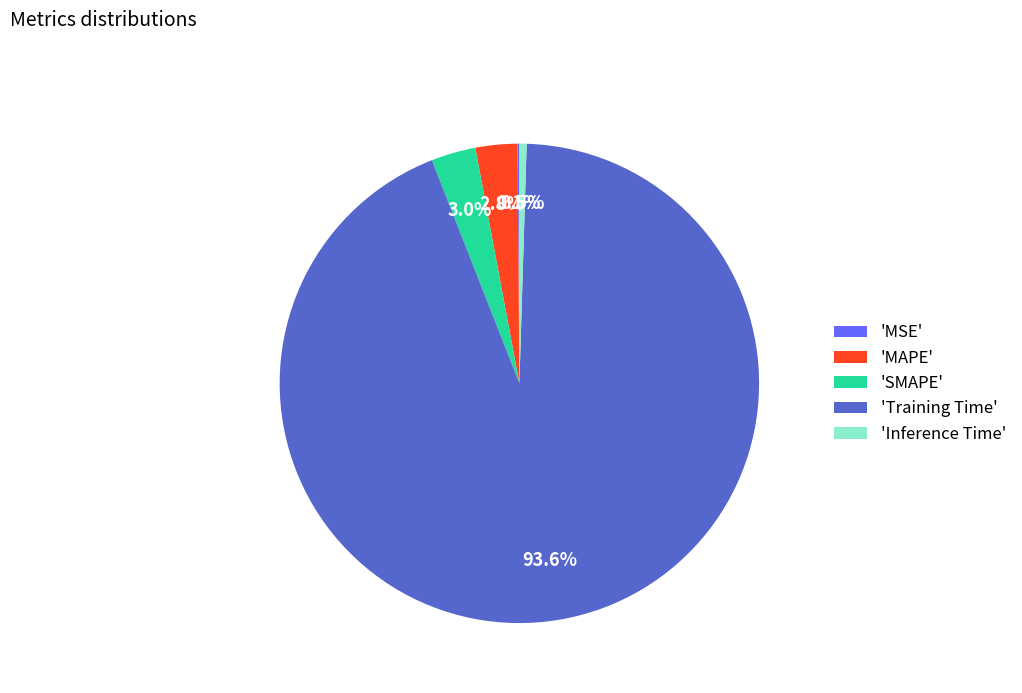

To the nearest percent, what is the average slice percentage?

20%